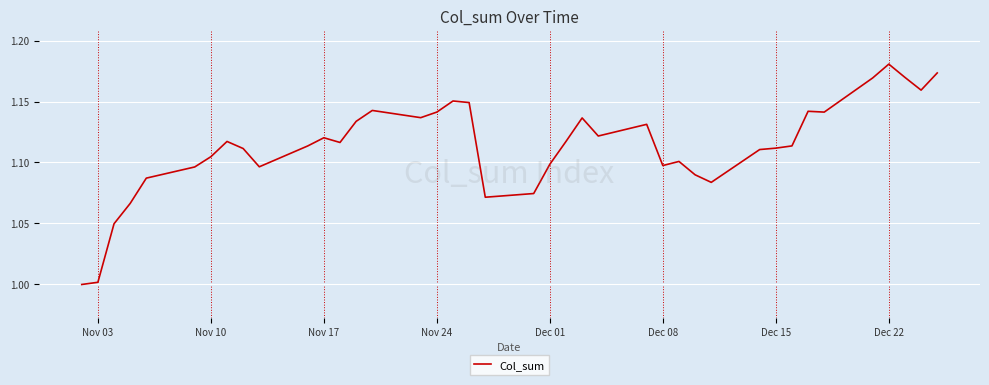

Does the chart display data point markers on the line(s)?

No